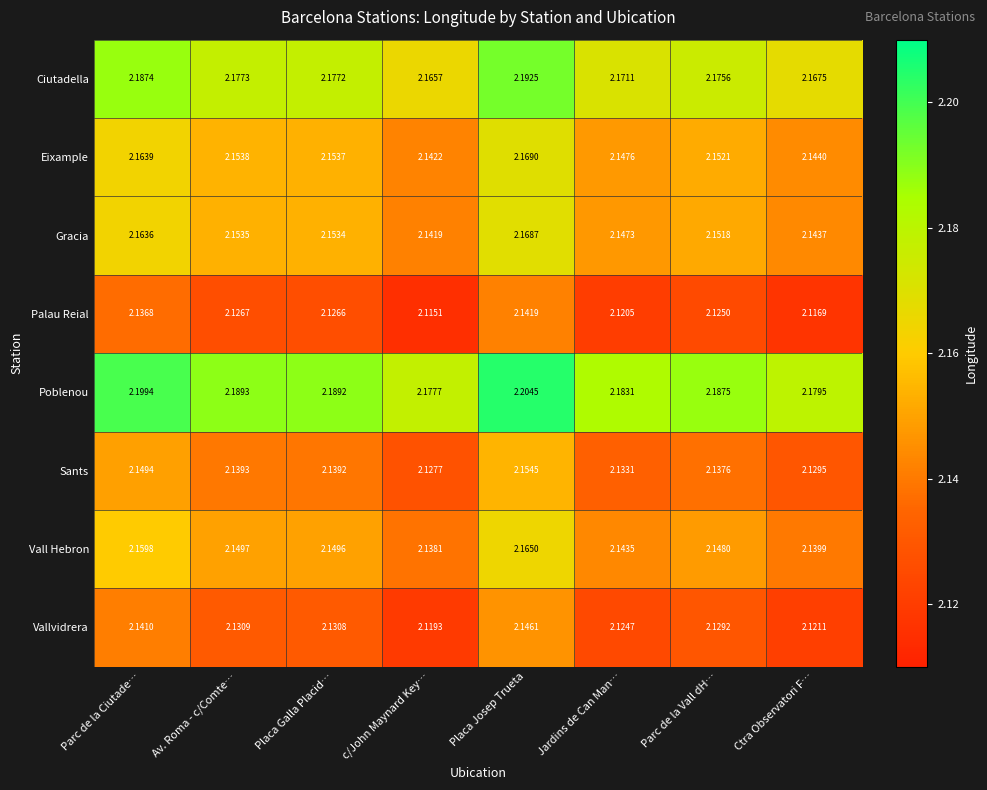

At which label does Poblenou reach its minimum?

c/John Maynard Key…